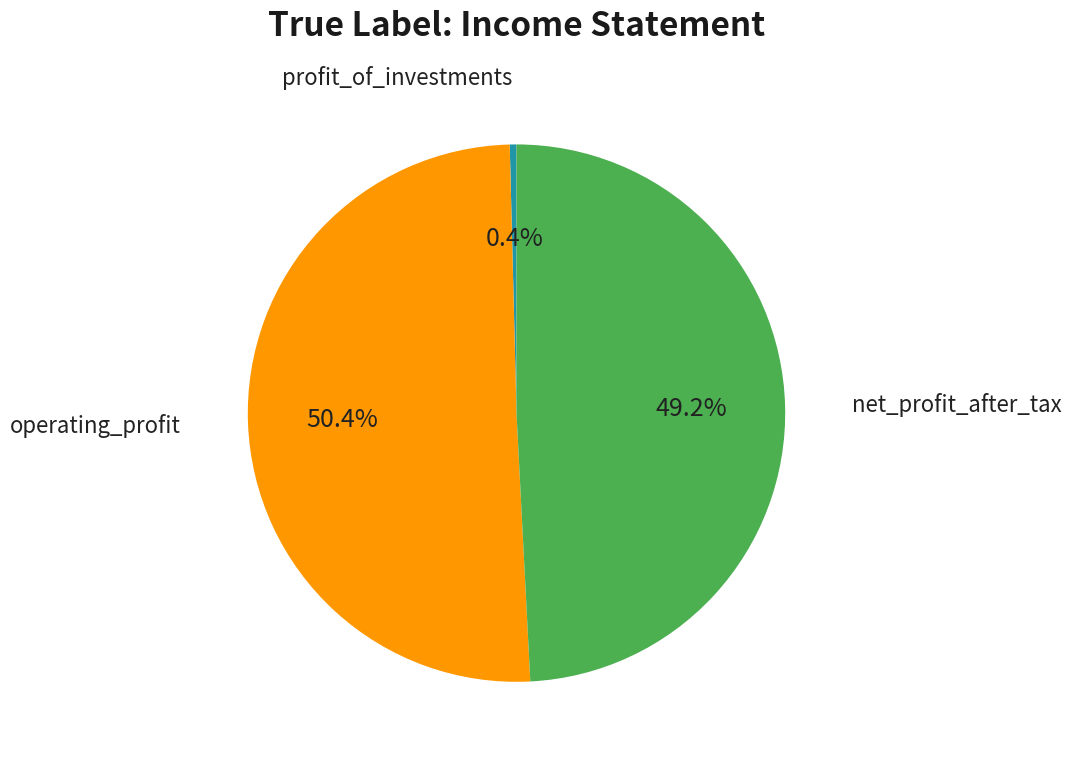

Is operating_profit the majority of the pie?

Yes